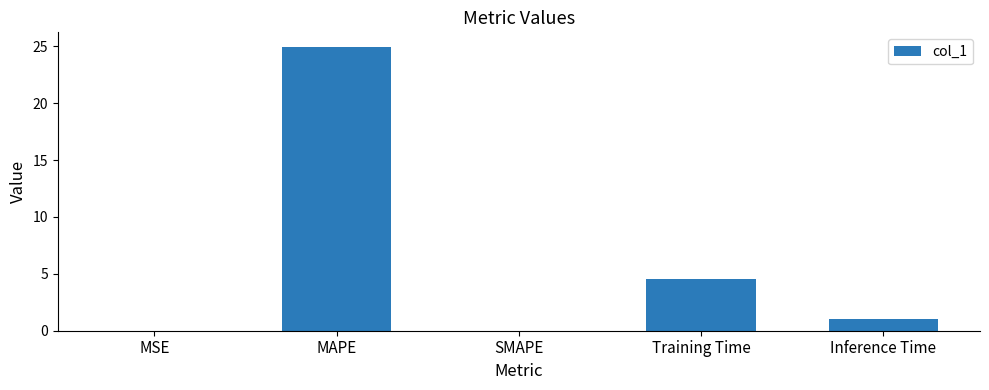

At which category does the chart reach its peak across all series?

MAPE